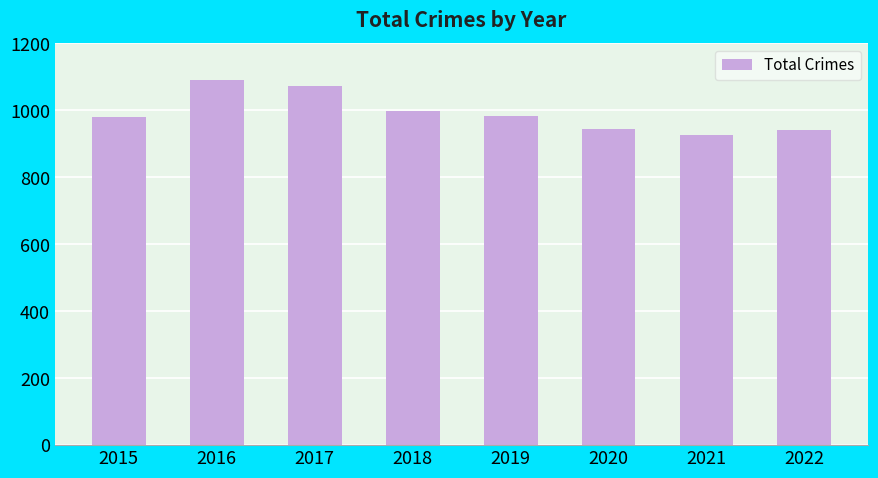

What is the difference between the maximum and minimum values?

165